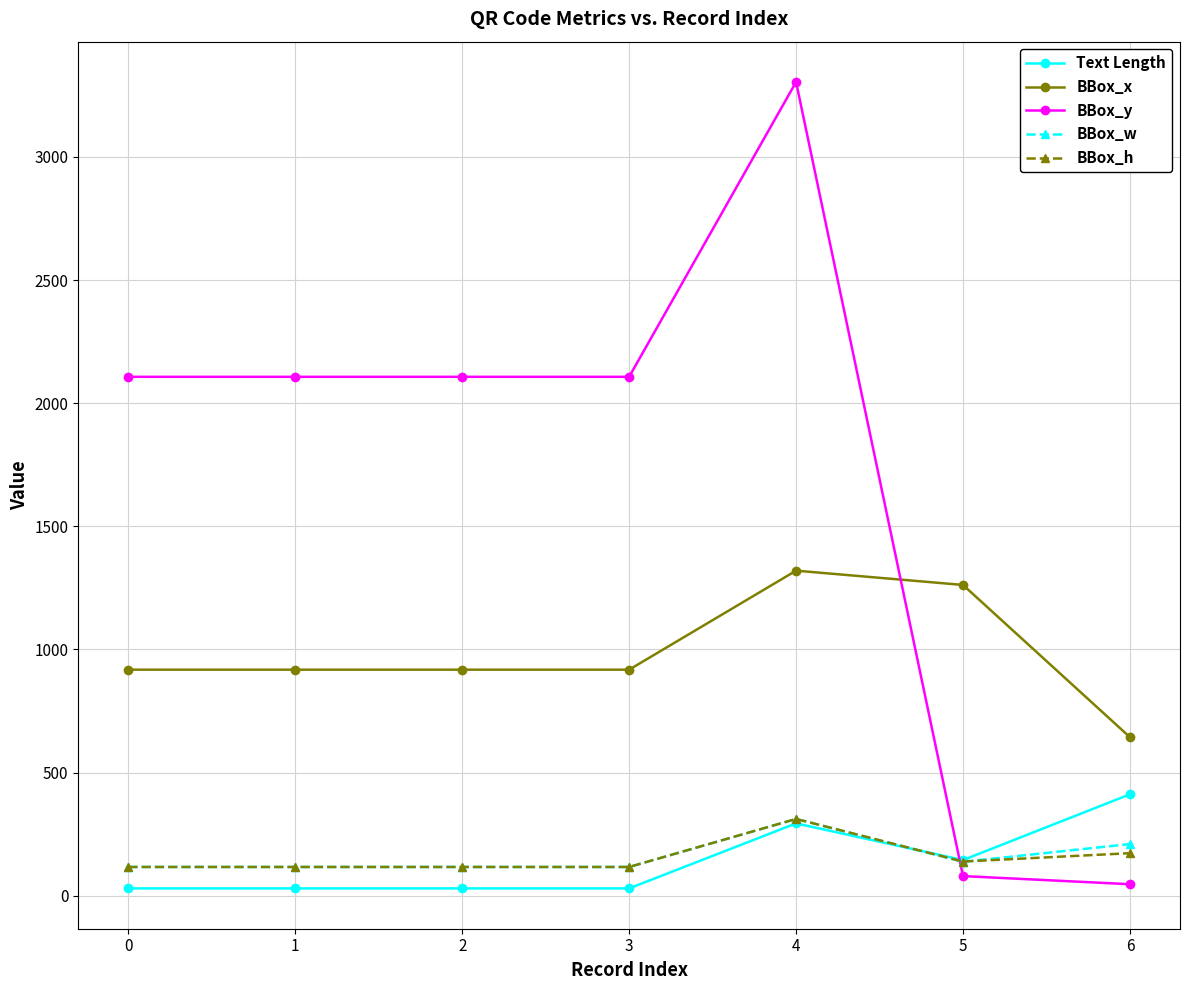

Where do BBox_x and BBox_y first cross each other?

4 and 5